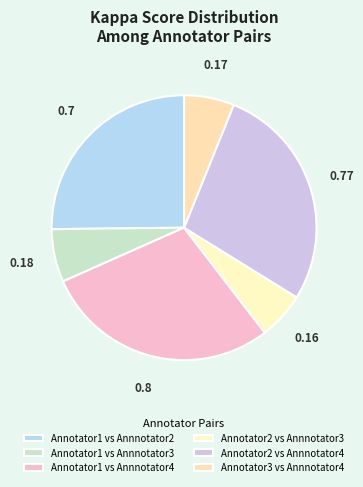

How many segments does this pie chart have?

6